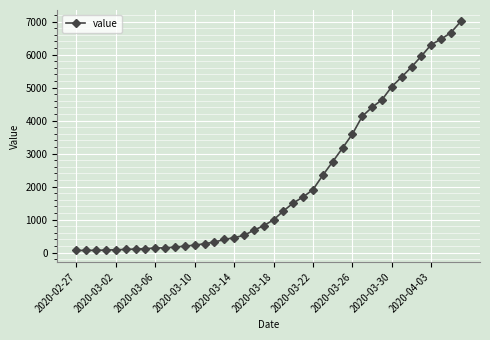

What is the average value?

2144